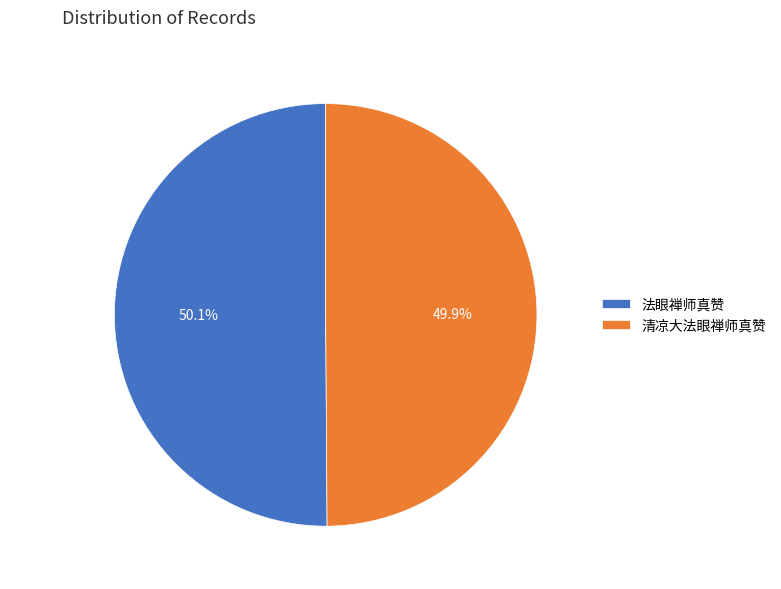

What is the ratio of the value at 法眼禅师真赞 to the value at 清凉大法眼禅师真赞?

1.0